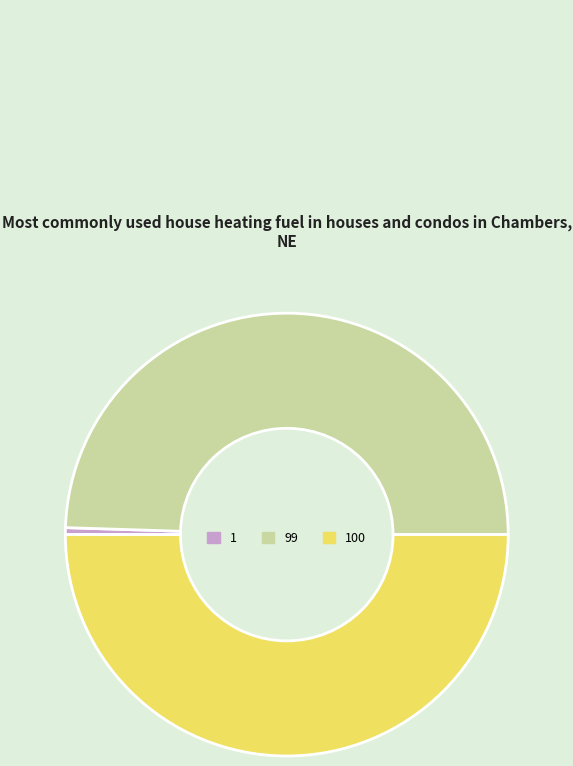

What is the smallest slice in the pie chart?

1